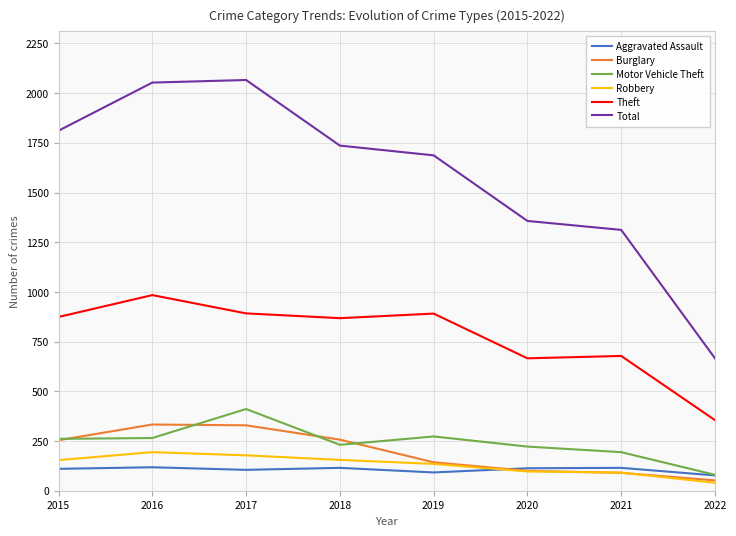

What is the sum of the Theft values at 2018 and 2022?

1223